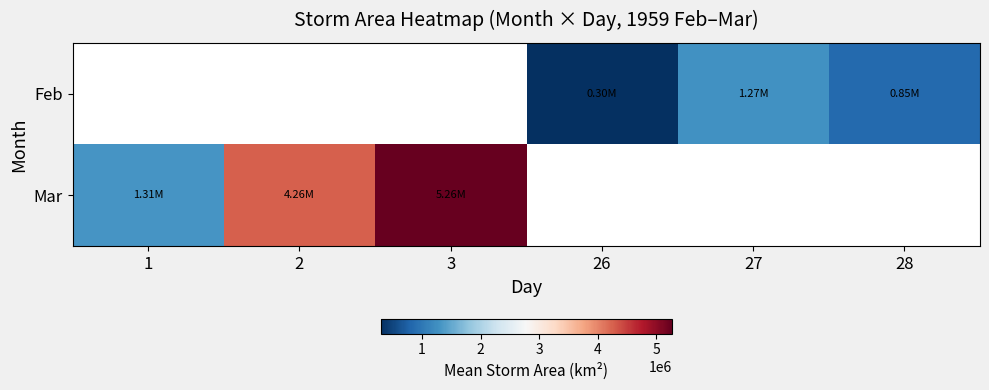

Is it true that Feb equals 299196.4 at 26?

True